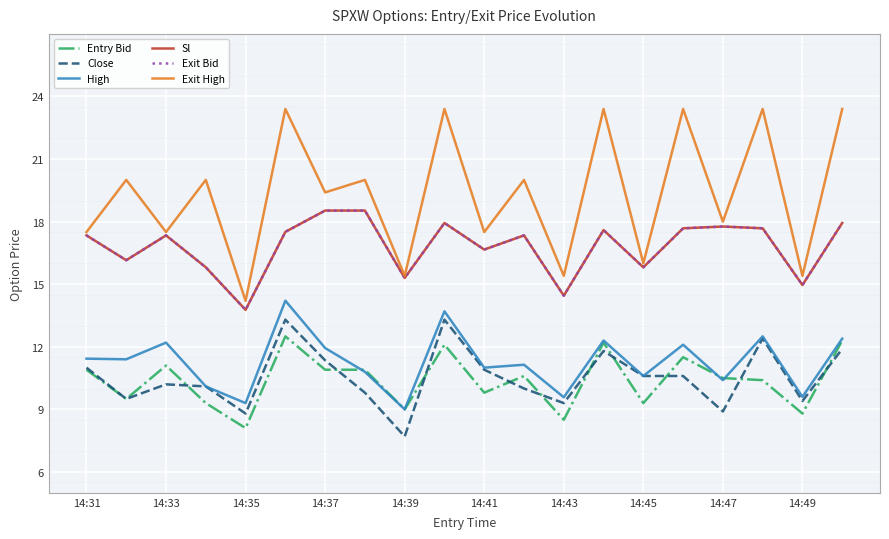

Is this an area chart (filled region under the line)?

No